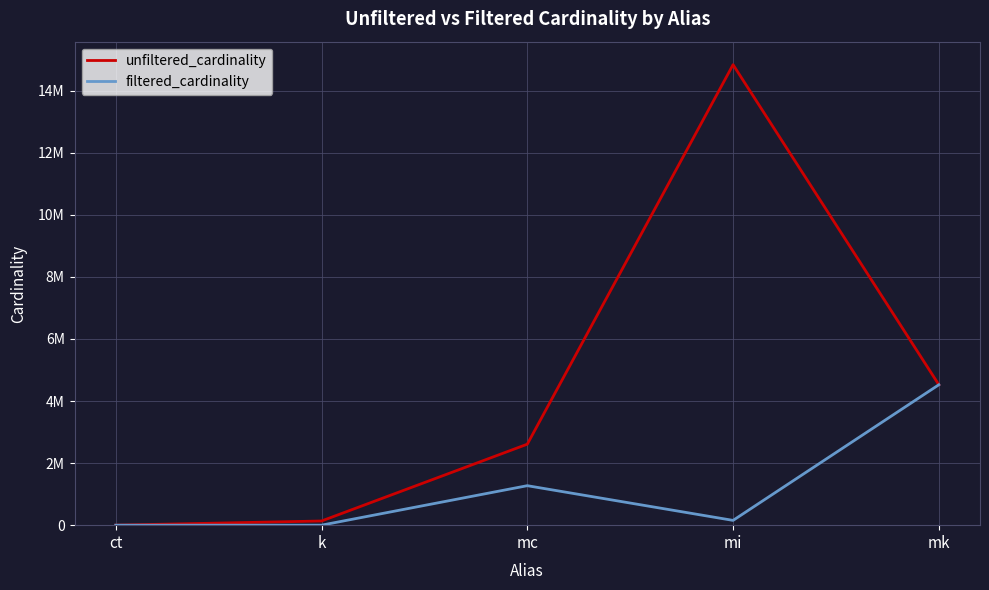

Does the chart display data point markers on the line(s)?

No